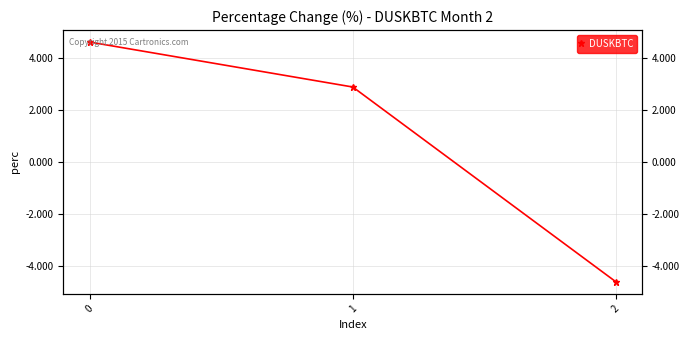

What is the change in value from 0 to 2?

-9.2